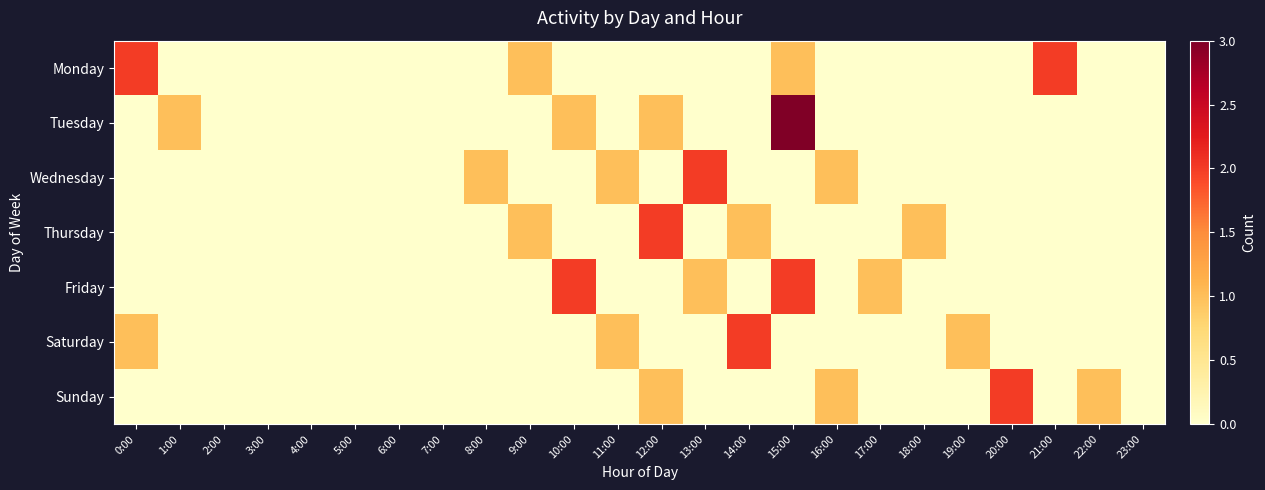

Reading left to right, extract all data points from this chart.

Monday: 0:00=2	1:00=0	2:00=0	3:00=0	4:00=0	5:00=0	6:00=0	7:00=0	8:00=0	9:00=1	10:00=0	11:00=0	12:00=0	13:00=0	14:00=0	15:00=1	16:00=0	17:00=0	18:00=0	19:00=0	20:00=0	21:00=2	22:00=0	23:00=0
Tuesday: 0:00=0	1:00=1	2:00=0	3:00=0	4:00=0	5:00=0	6:00=0	7:00=0	8:00=0	9:00=0	10:00=1	11:00=0	12:00=1	13:00=0	14:00=0	15:00=3	16:00=0	17:00=0	18:00=0	19:00=0	20:00=0	21:00=0	22:00=0	23:00=0
Wednesday: 0:00=0	1:00=0	2:00=0	3:00=0	4:00=0	5:00=0	6:00=0	7:00=0	8:00=1	9:00=0	10:00=0	11:00=1	12:00=0	13:00=2	14:00=0	15:00=0	16:00=1	17:00=0	18:00=0	19:00=0	20:00=0	21:00=0	22:00=0	23:00=0
Thursday: 0:00=0	1:00=0	2:00=0	3:00=0	4:00=0	5:00=0	6:00=0	7:00=0	8:00=0	9:00=1	10:00=0	11:00=0	12:00=2	13:00=0	14:00=1	15:00=0	16:00=0	17:00=0	18:00=1	19:00=0	20:00=0	21:00=0	22:00=0	23:00=0
Friday: 0:00=0	1:00=0	2:00=0	3:00=0	4:00=0	5:00=0	6:00=0	7:00=0	8:00=0	9:00=0	10:00=2	11:00=0	12:00=0	13:00=1	14:00=0	15:00=2	16:00=0	17:00=1	18:00=0	19:00=0	20:00=0	21:00=0	22:00=0	23:00=0
Saturday: 0:00=1	1:00=0	2:00=0	3:00=0	4:00=0	5:00=0	6:00=0	7:00=0	8:00=0	9:00=0	10:00=0	11:00=1	12:00=0	13:00=0	14:00=2	15:00=0	16:00=0	17:00=0	18:00=0	19:00=1	20:00=0	21:00=0	22:00=0	23:00=0
Sunday: 0:00=0	1:00=0	2:00=0	3:00=0	4:00=0	5:00=0	6:00=0	7:00=0	8:00=0	9:00=0	10:00=0	11:00=0	12:00=1	13:00=0	14:00=0	15:00=0	16:00=1	17:00=0	18:00=0	19:00=0	20:00=2	21:00=0	22:00=1	23:00=0